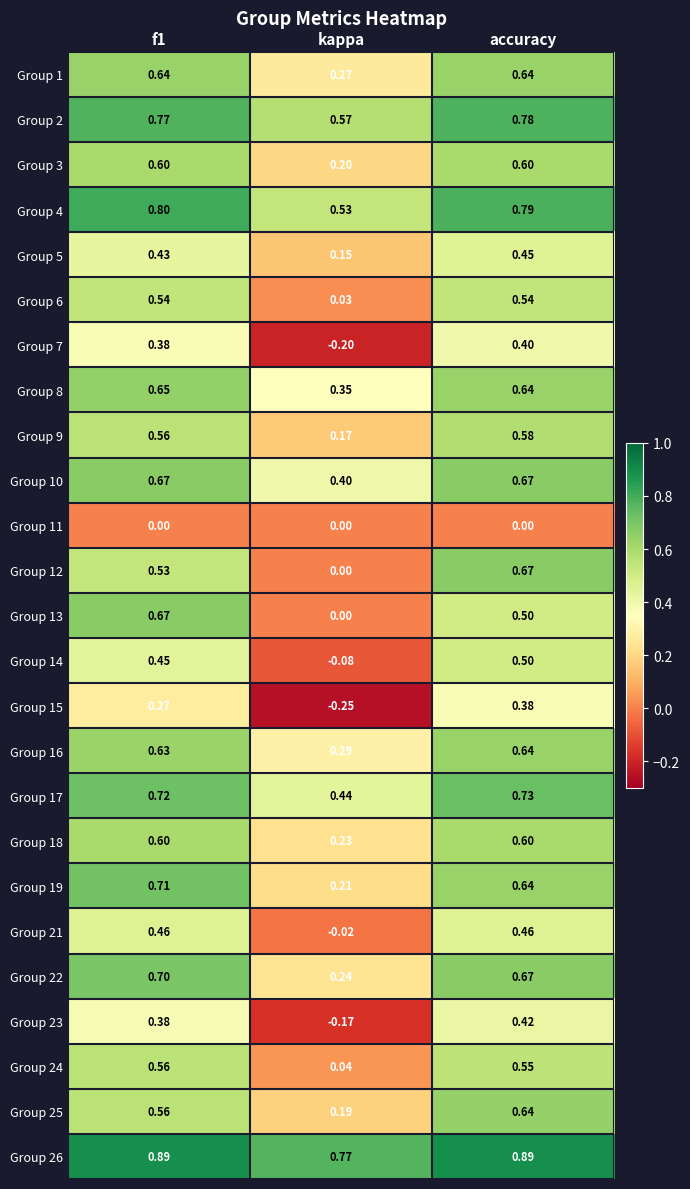

Is the value of Group 18 at f1 greater than the value of Group 14 at kappa?

Yes